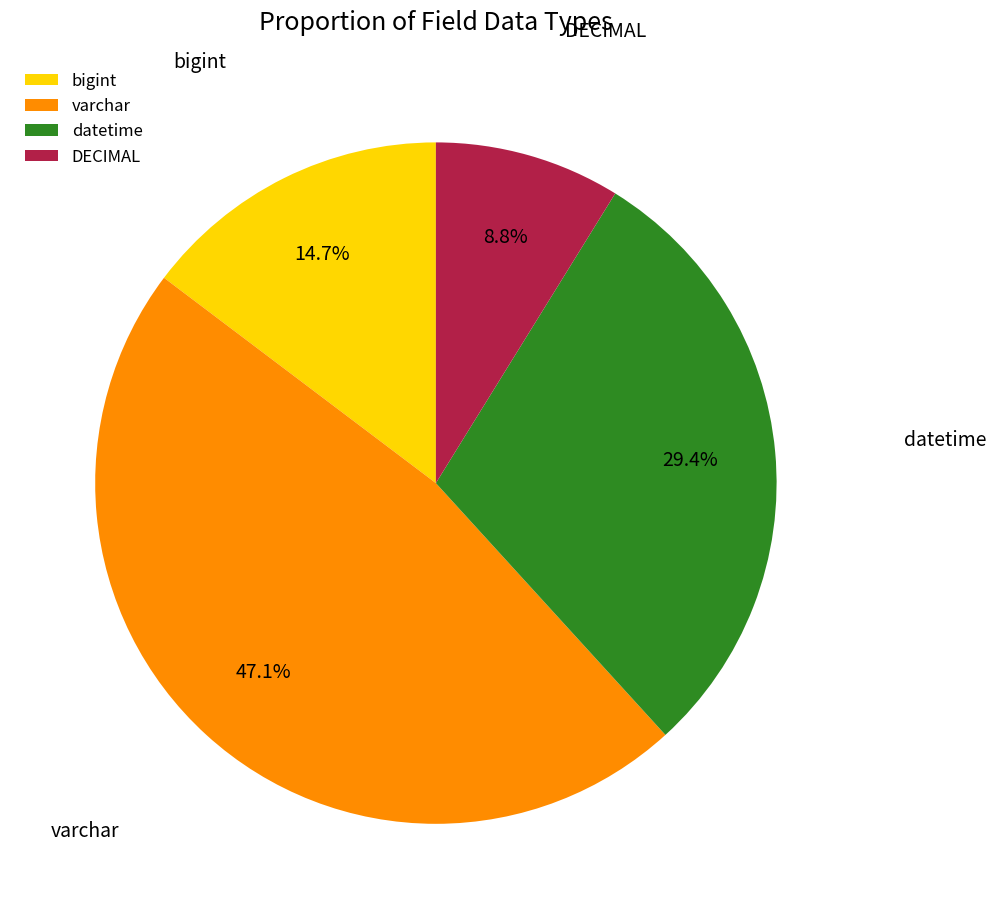

To the nearest percent, what is the difference between the varchar and datetime slice percentages?

18%